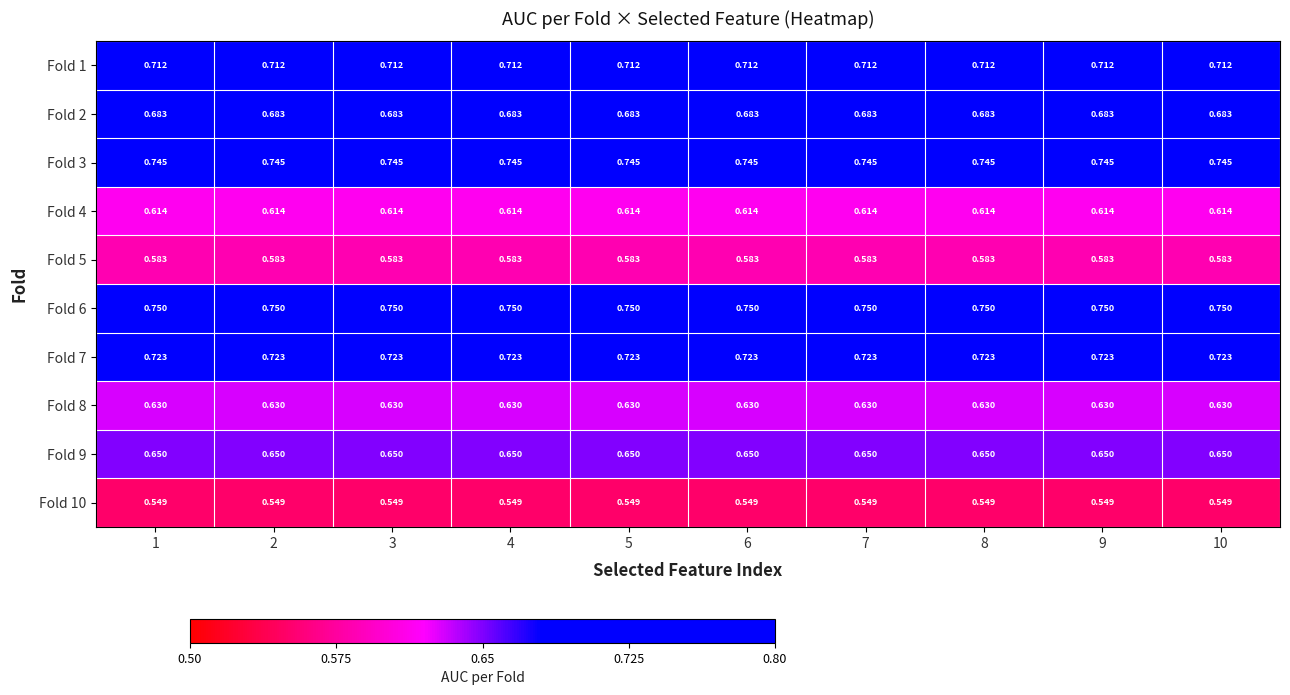

Is the value of Fold 4 at 4 greater than the value of Fold 3 at 3?

No